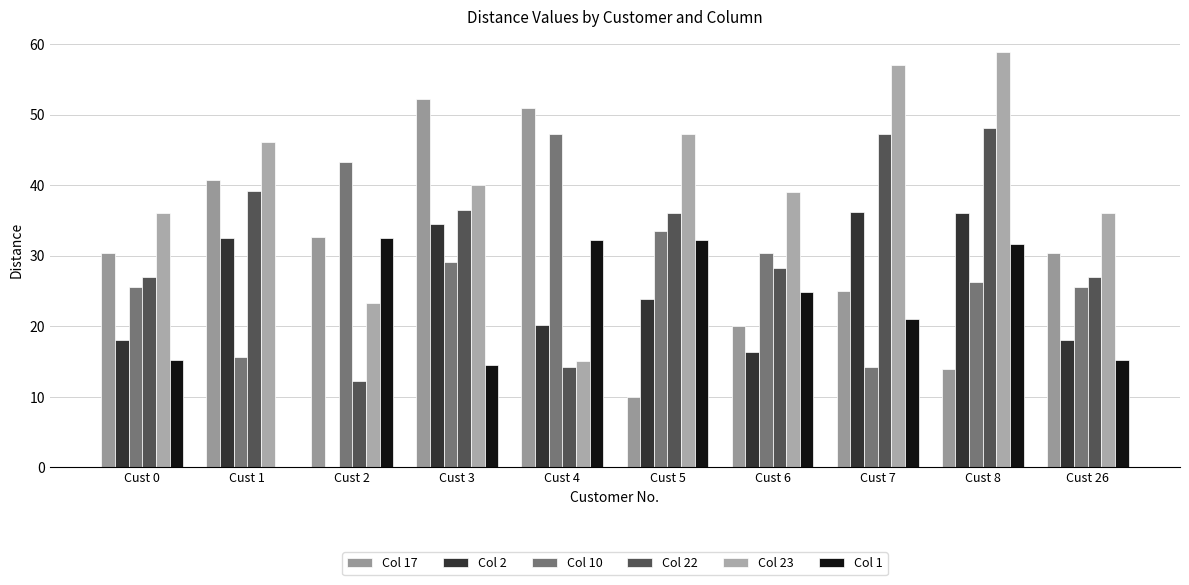

What is the spread (max minus min) of values at Cust 5?

37.2